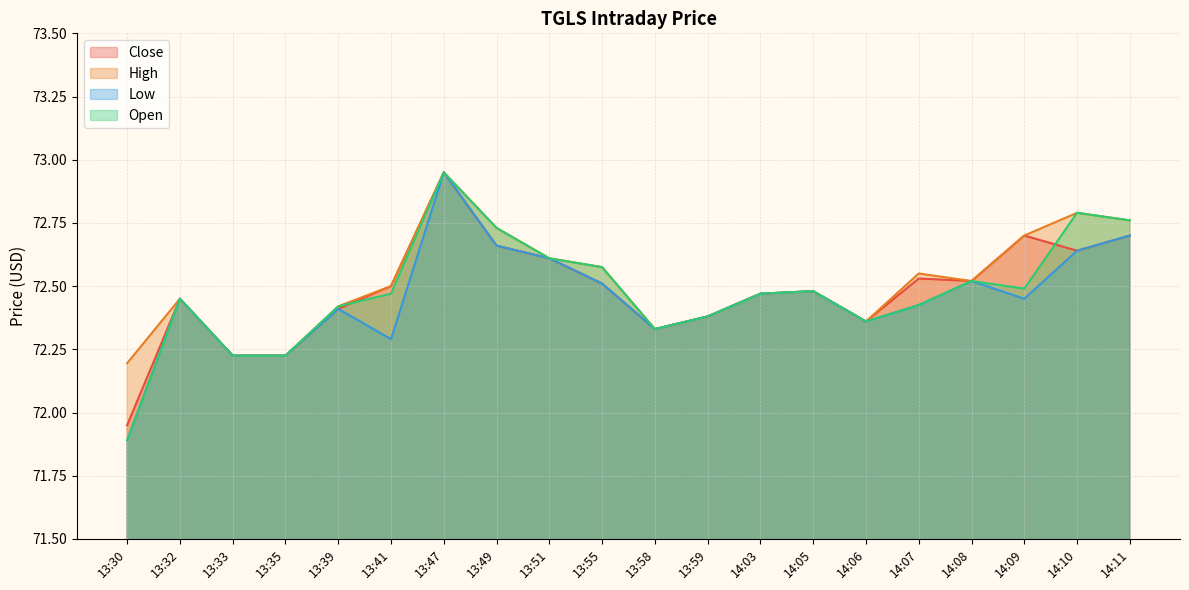

What is the label of the 20th point from the right?

13:30